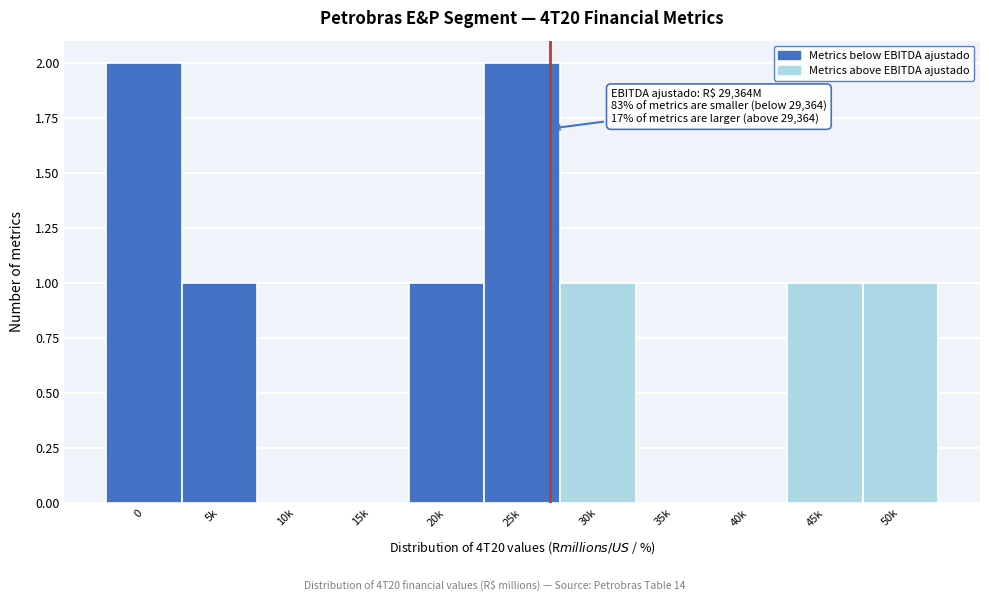

Reading right to left, transcribe all the data shown in this chart.

50k=1	45k=1	40k=0	35k=0	30k=1	25k=2	20k=1	15k=0	10k=0	5k=1	0=2